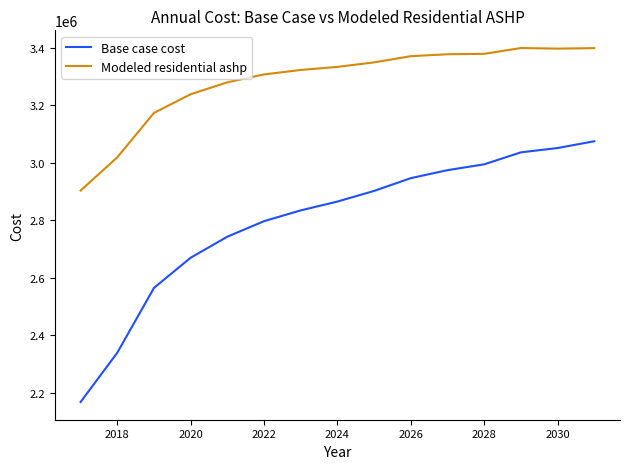

How many distinct data groups are displayed?

2